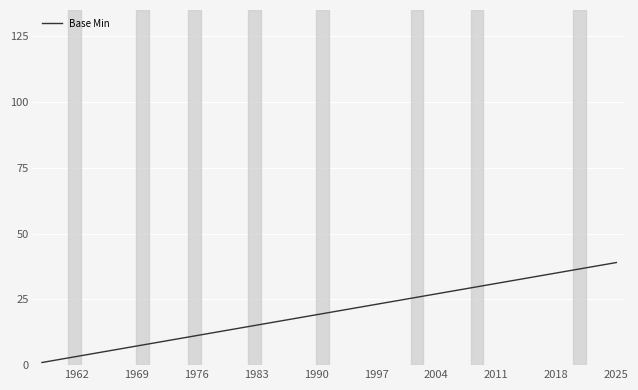

What is the maximum value shown in the chart?

39